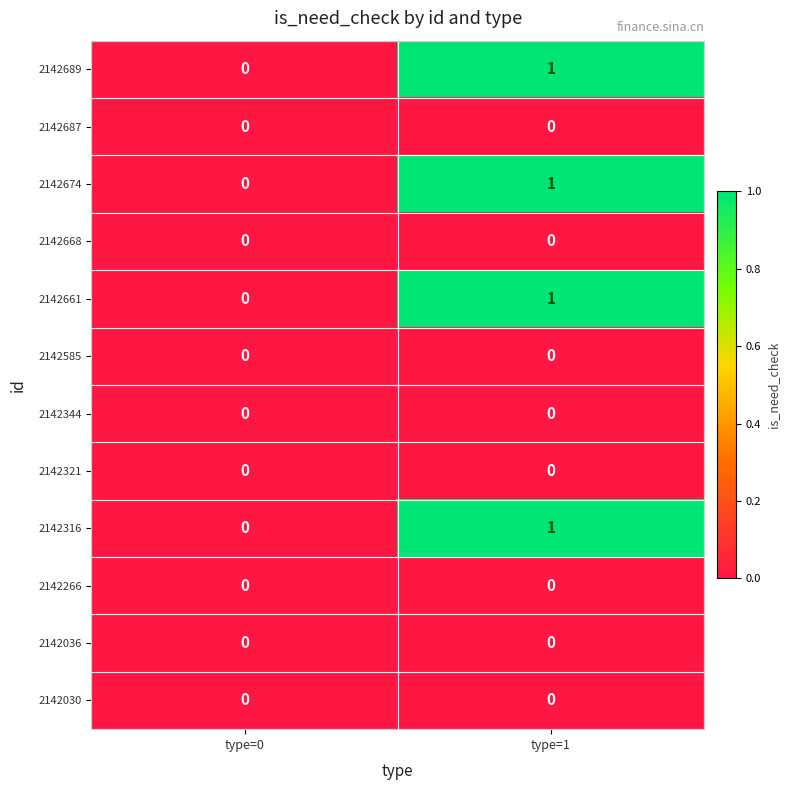

True or false: 2142321 has a value of 0 at type=0.

True